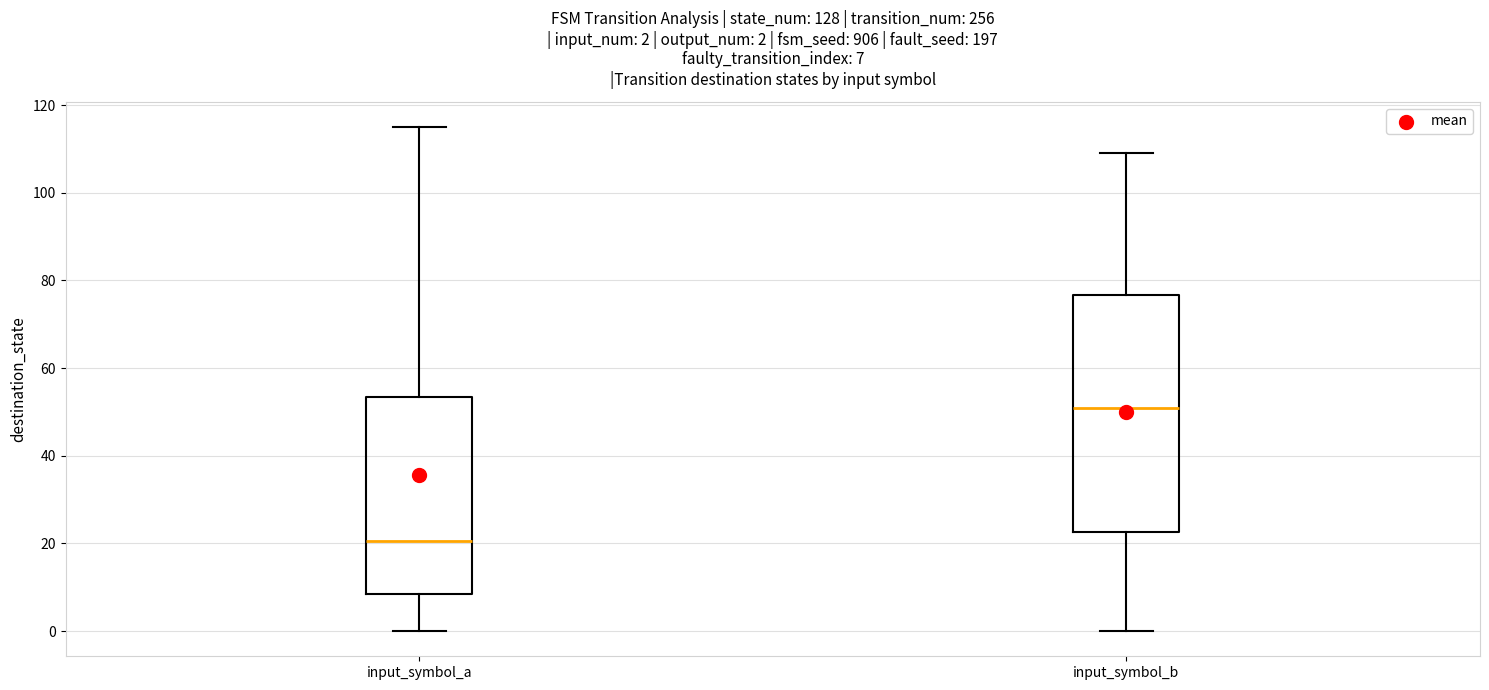

Which box is the tallest, from its lower edge to its upper edge?

input_symbol_b